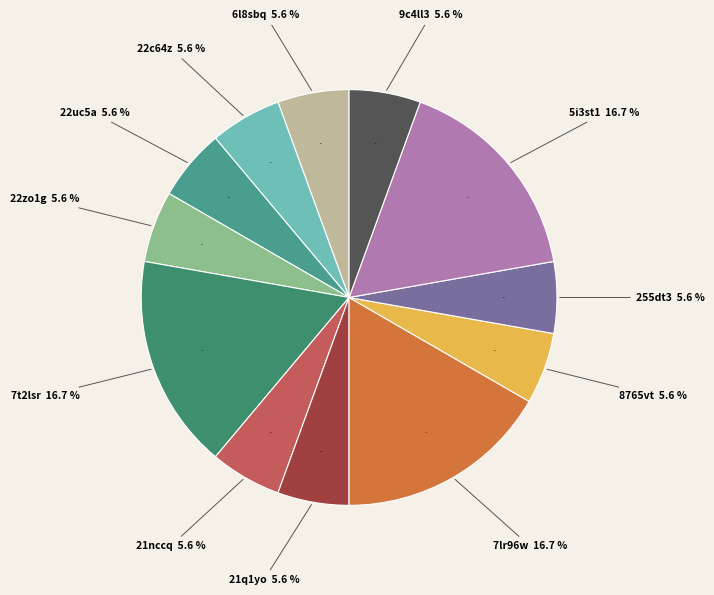

Does any single category account for the majority?

No